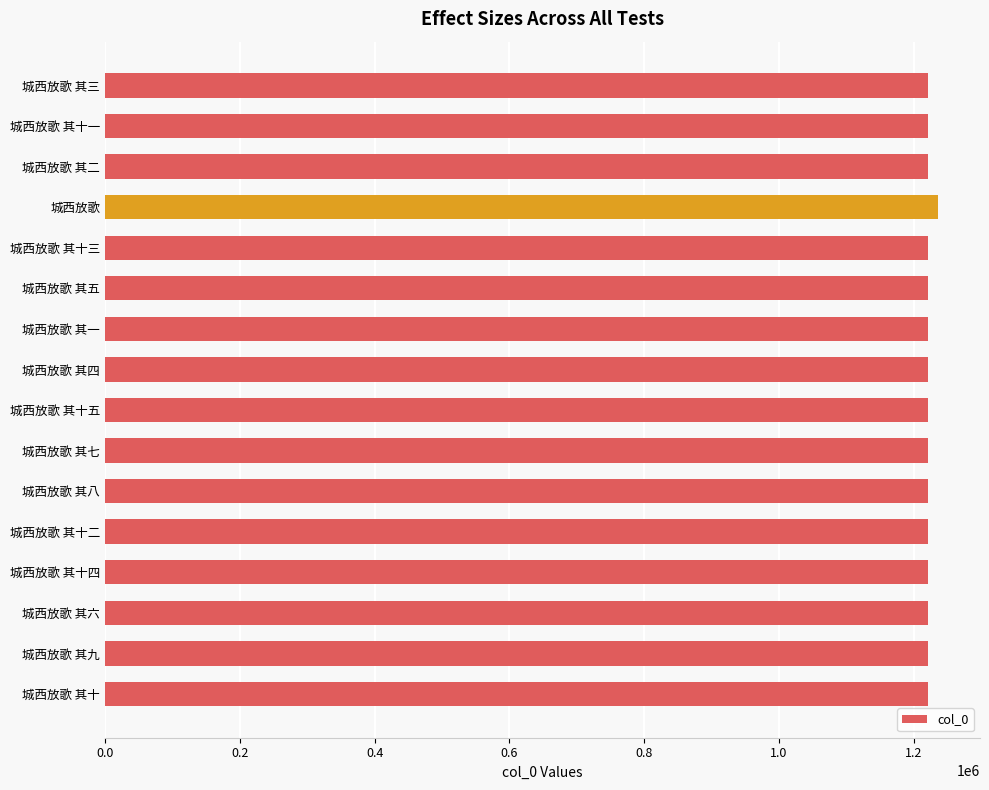

What is the sum of all values?

19549980